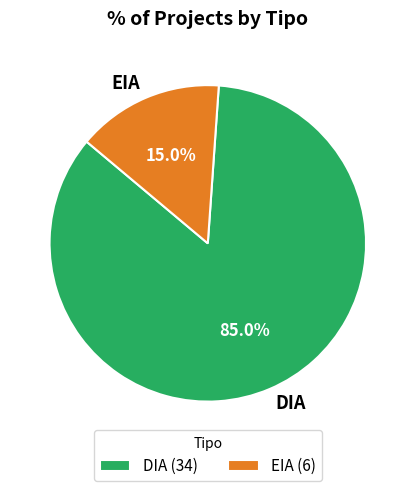

To the nearest percent, what is the difference between the largest and smallest slice percentages?

70%